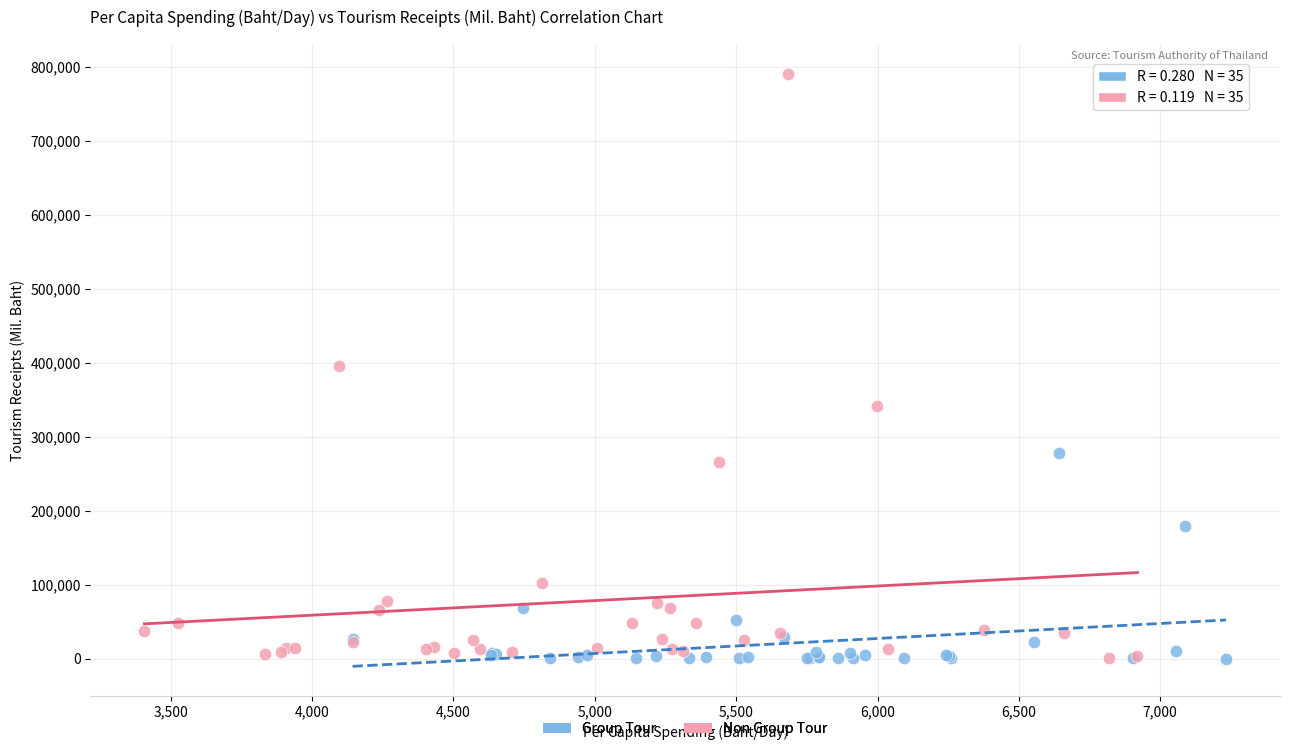

Which series has the largest Y range (max minus min)?

Non Group Tour